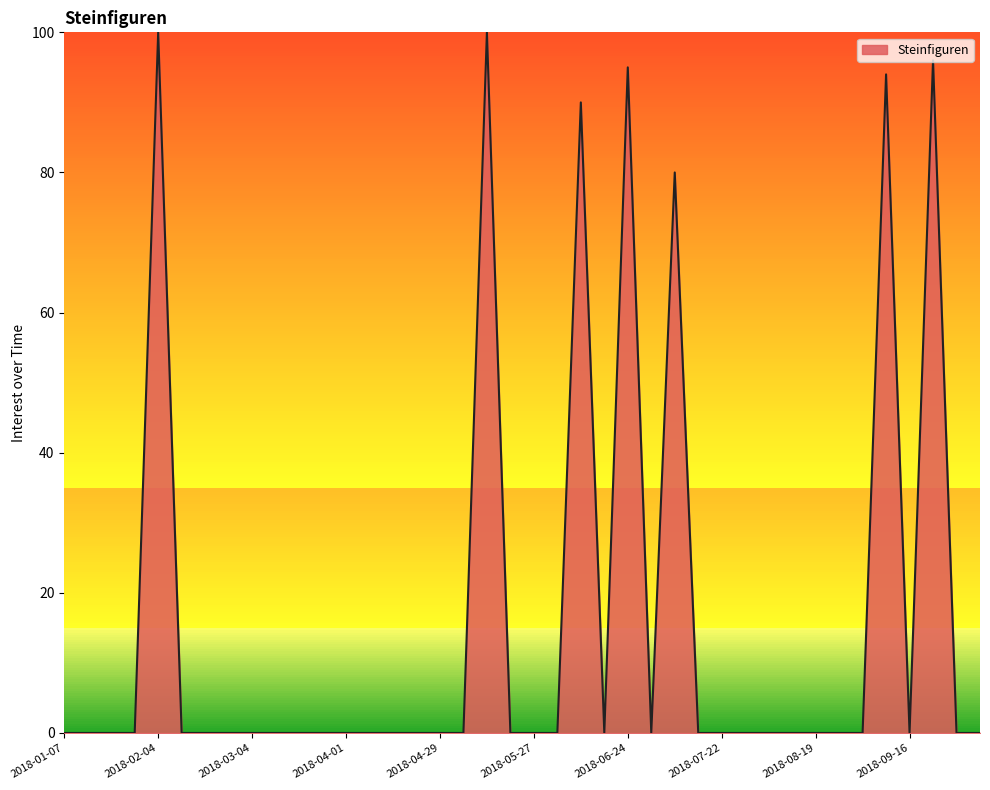

Reading right to left, transcribe all the data shown in this chart.

0	0	96	0	94	0	0	0	0	0	0	0	0	80	0	95	0	90	0	0	0	100	0	0	0	0	0	0	0	0	0	0	0	0	0	100	0	0	0	0